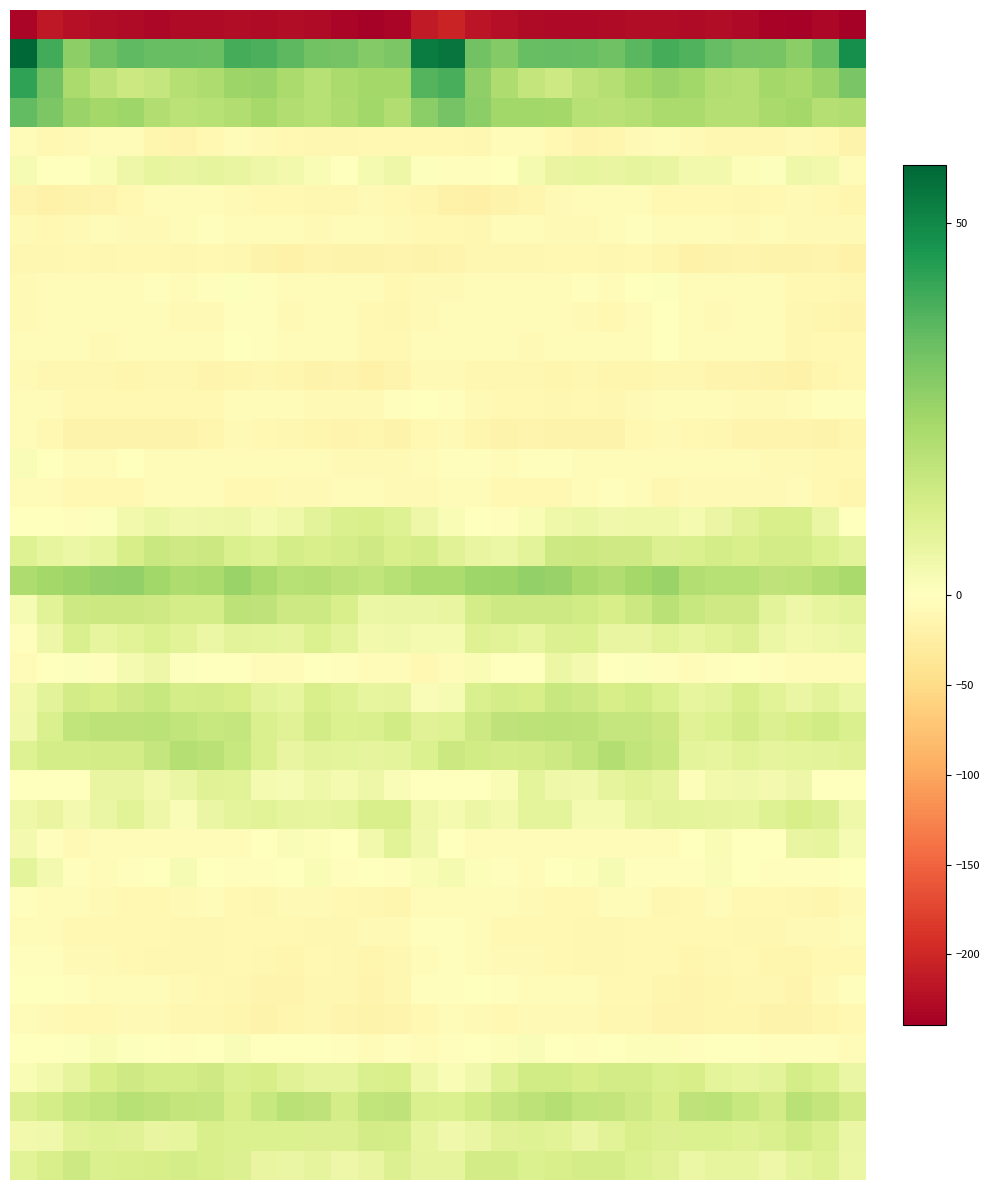

What is the spread (max minus min) of values at 29?

265.5